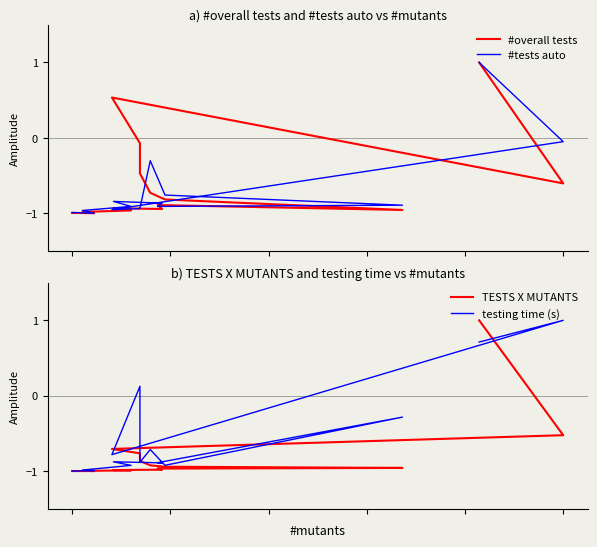

True or false: TESTS X MUTANTS has more than 0 interior local peaks.

False